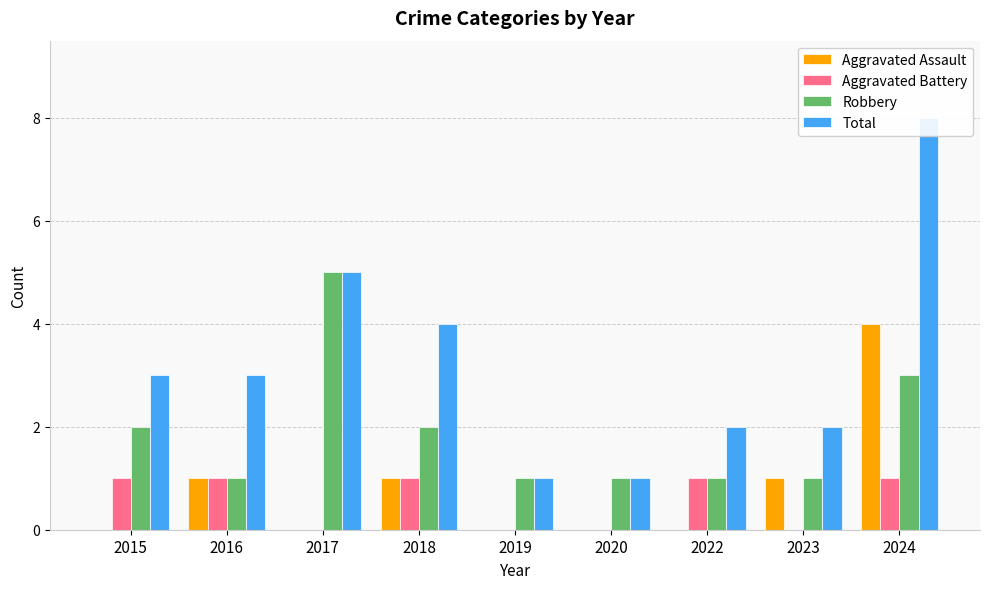

What are all the series names shown in the legend?

Aggravated Assault, Aggravated Battery, Robbery, Total